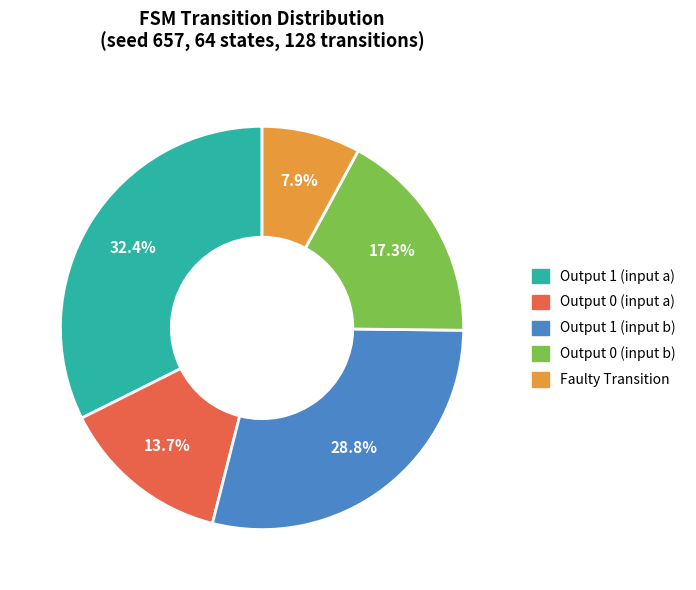

Which category has the smallest portion of the pie?

Faulty Transition